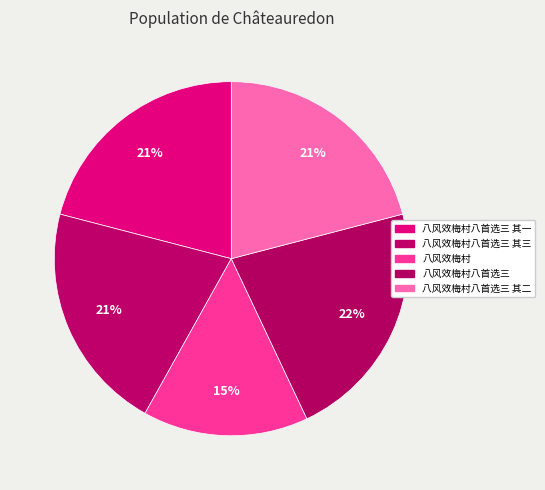

Count the number of slices in the pie.

5